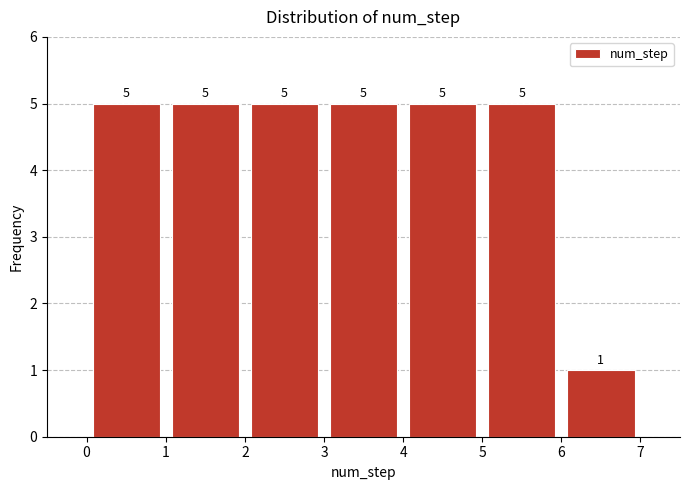

Reading left to right, transcribe this chart: for each bar, give the range it covers on the x-axis and its height.

0 to 1: 5
1 to 2: 5
2 to 3: 5
3 to 4: 5
4 to 5: 5
5 to 6: 5
6 to 7: 1